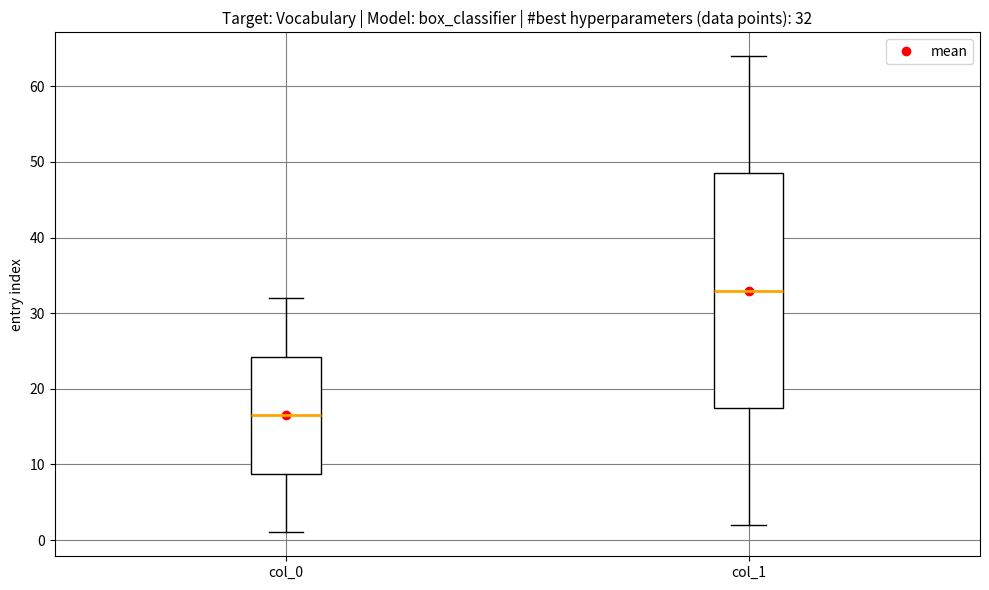

Which box's median line is the highest?

col_1